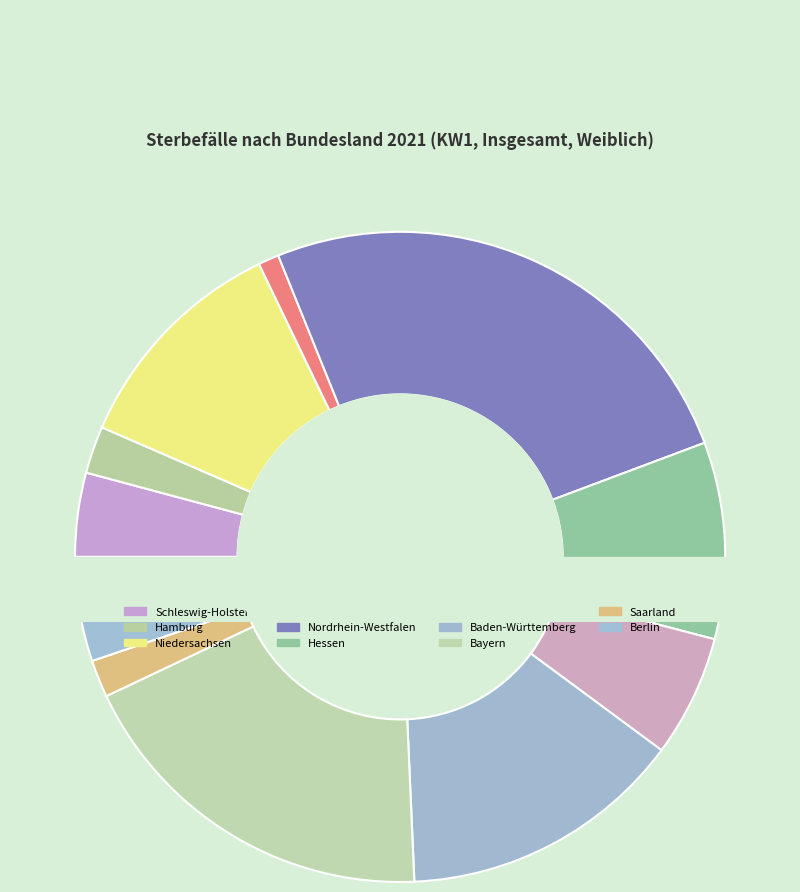

To the nearest percent, what is the difference between the Bayern and Hamburg slice percentages?

16%